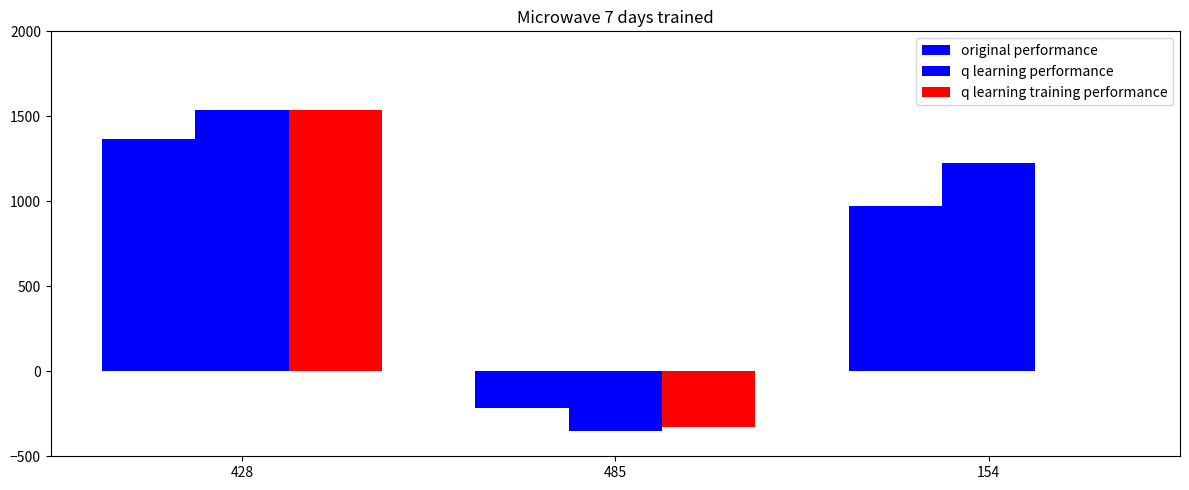

What is the sum of all q learning training performance values?

1211.9